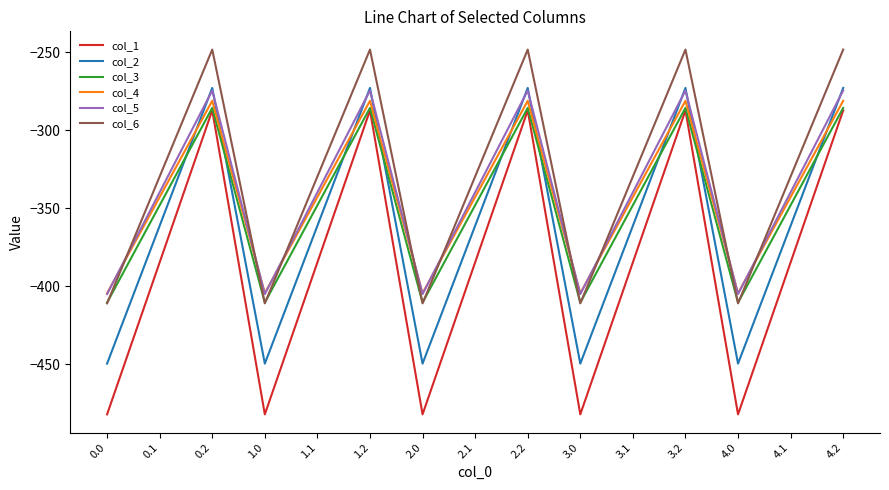

Which series changed the most between 0.2 and 1.1?

col_1